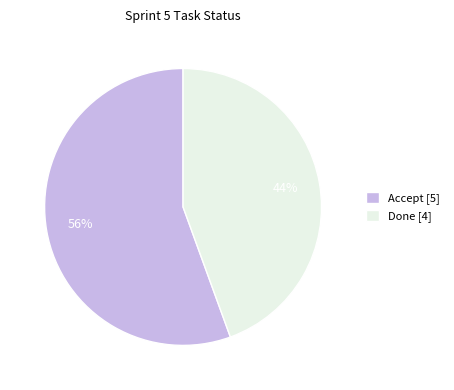

To the nearest percent, what is the average slice percentage?

50%